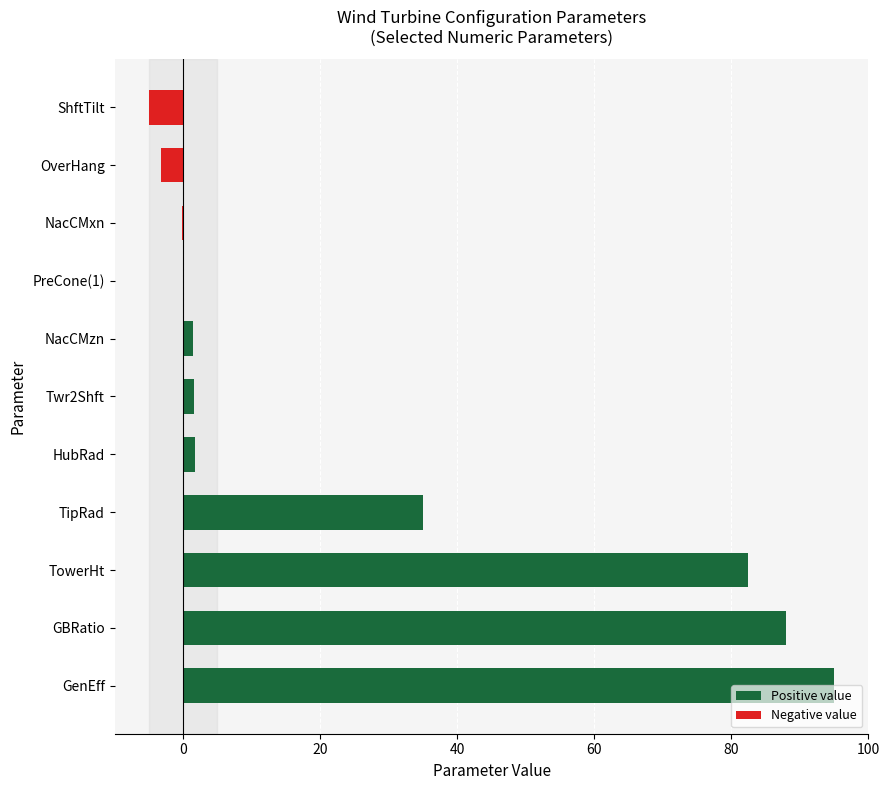

How many categories are shown in the chart?

11